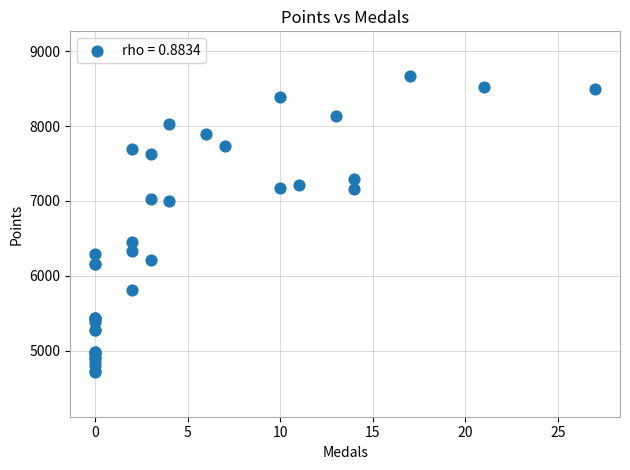

What Y value in the scatter plot is closest to 6692?

6453